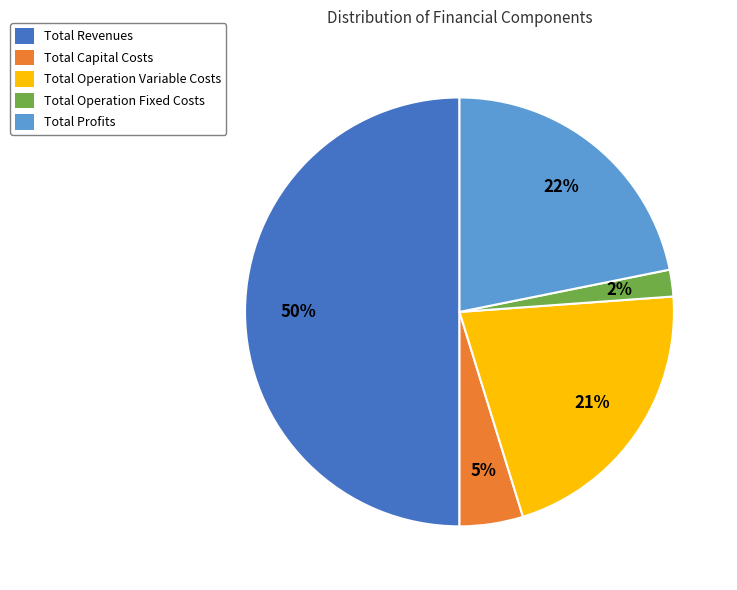

How many slices are in this pie chart?

5